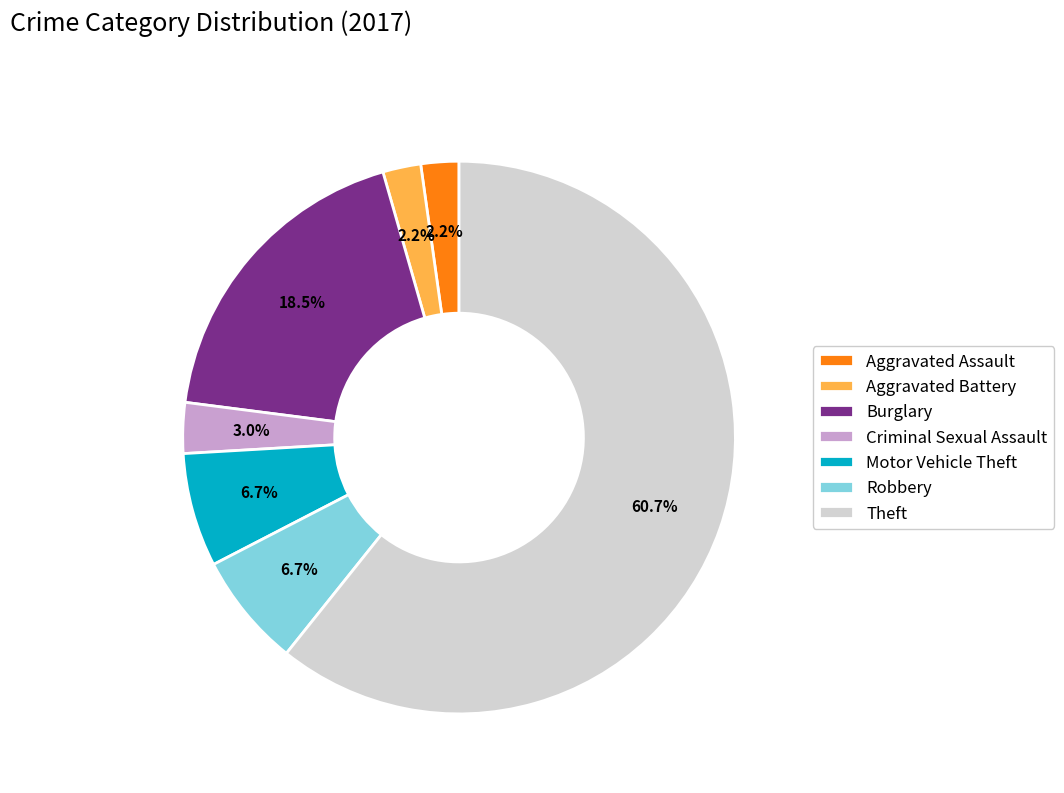

To the nearest percent, what is the combined percentage of Aggravated Battery and Aggravated Assault?

4%